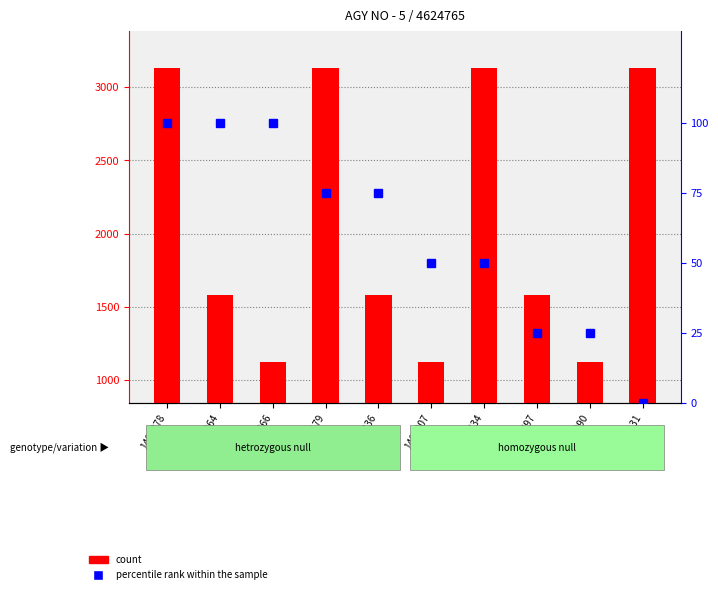

What is the label of the 8th bar from the right?

1414366